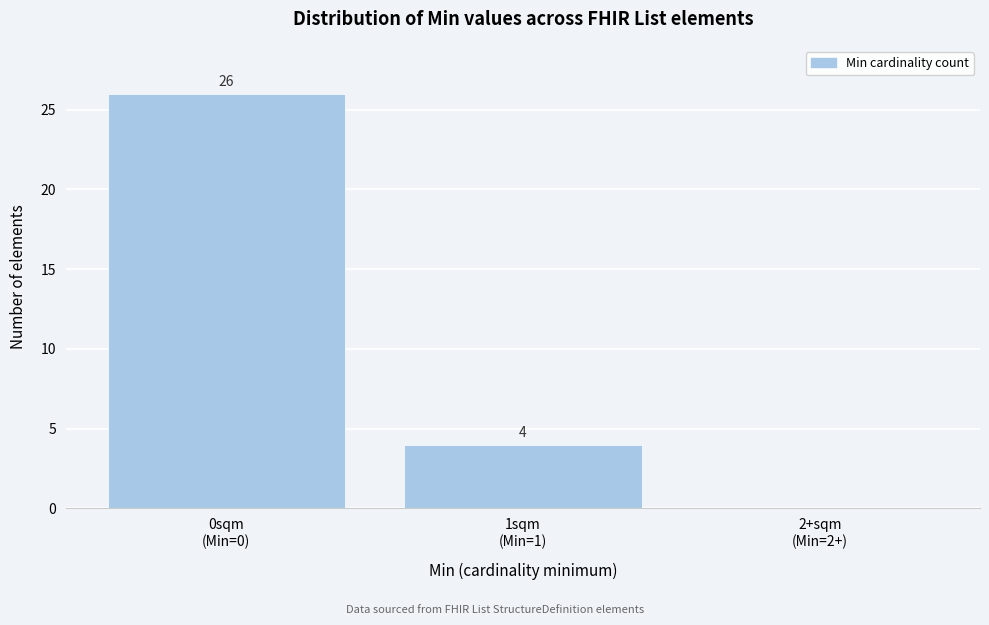

What is the greatest value displayed?

26